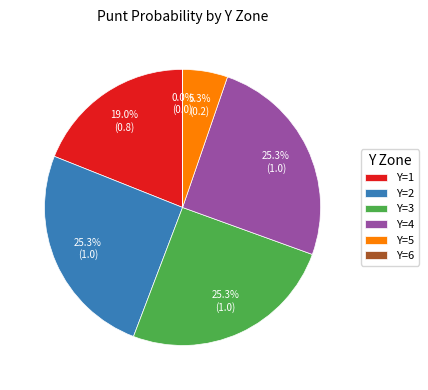

What is the total percentage of Y=3 and Y=1?

44.2%